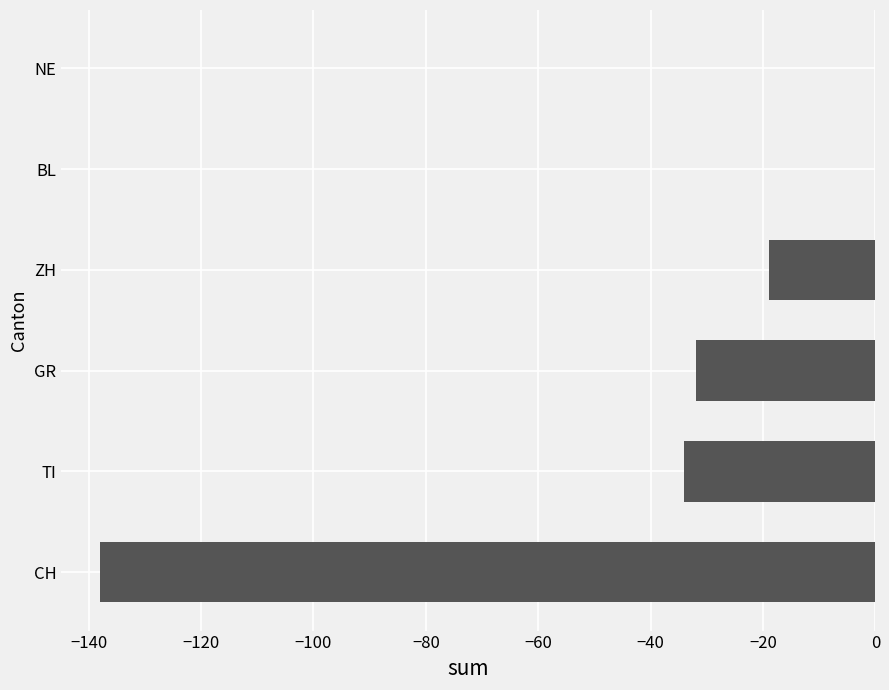

Reading top to bottom, extract all data points from this chart.

NE=0	BL=0	ZH=-19	GR=-32	TI=-34	CH=-138